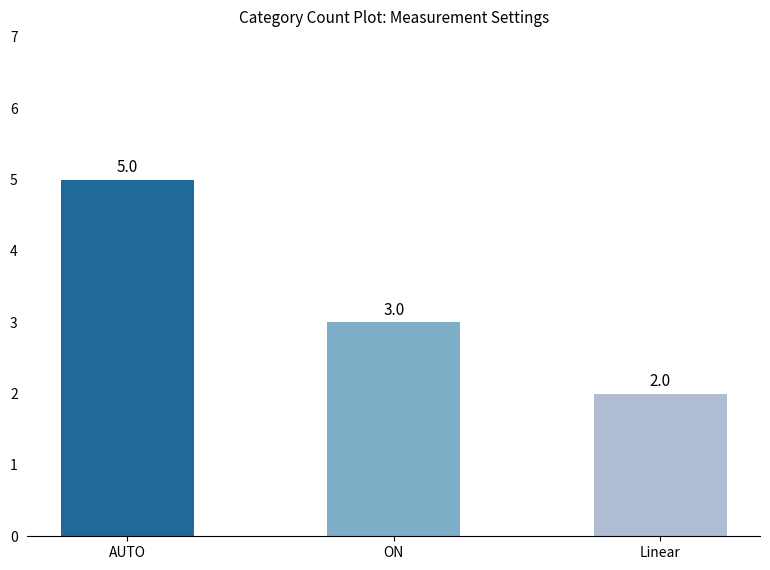

Where is the data nearest to the value 3?

ON